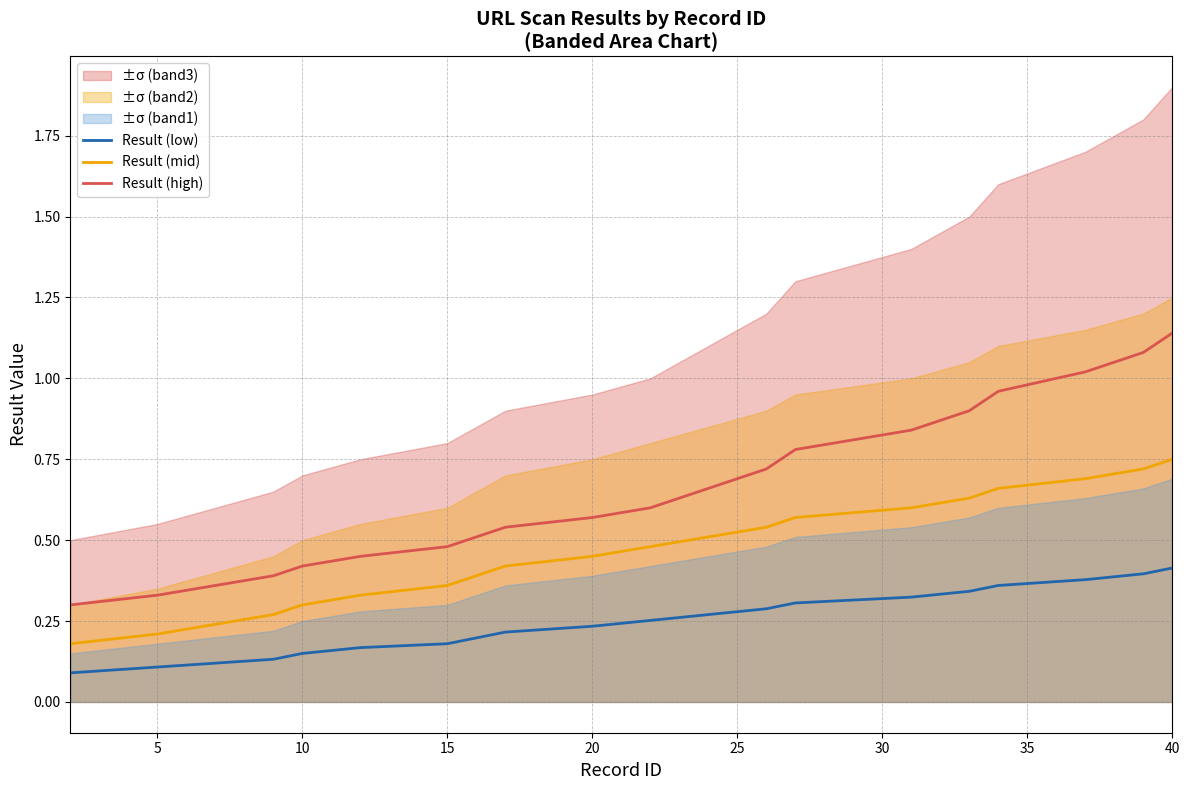

Which series has the widest spread of values?

Result (high)